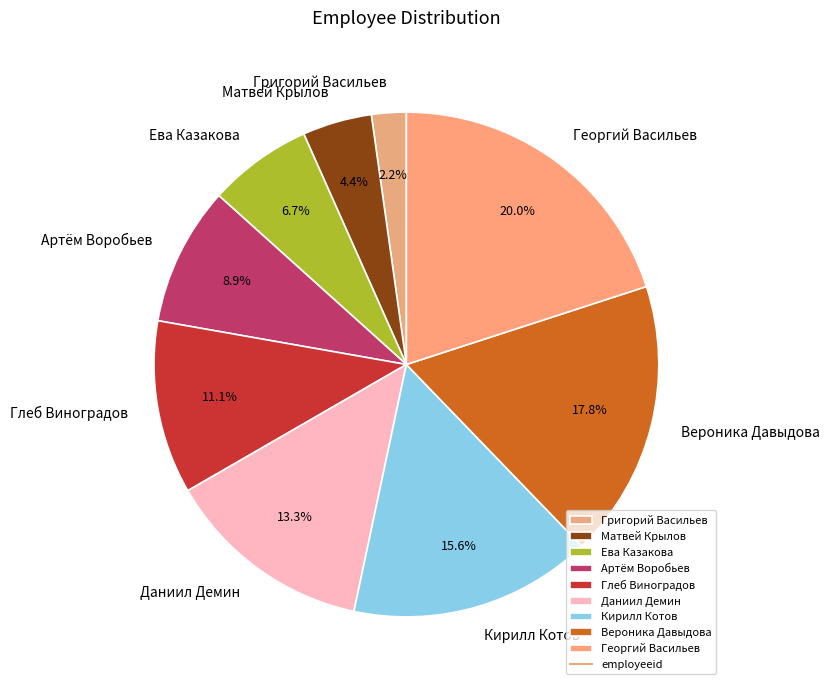

To the nearest percent, what is the difference between the largest and smallest slice percentages?

18%